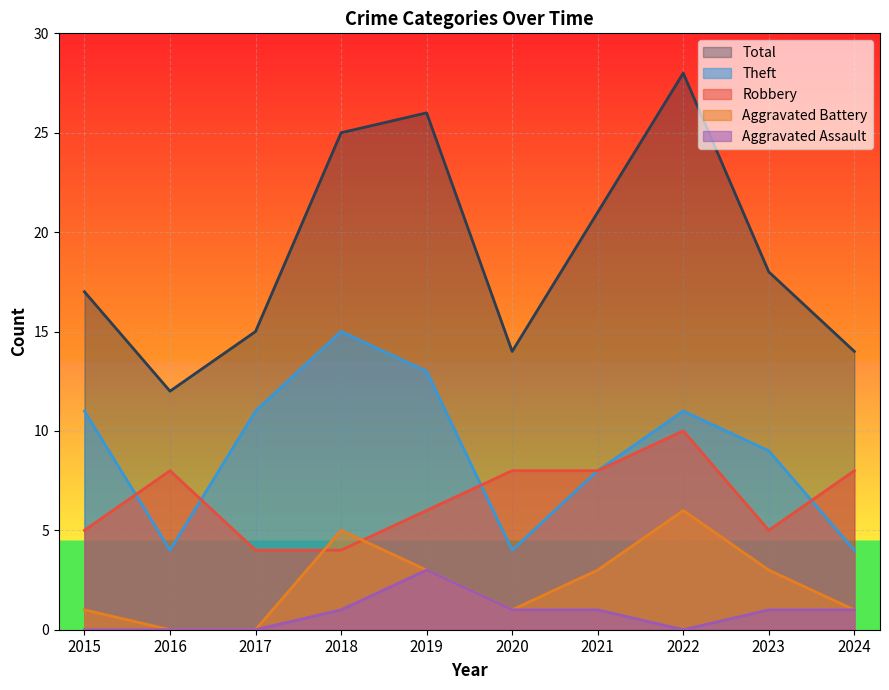

At which label is Theft closest to 9?

2023